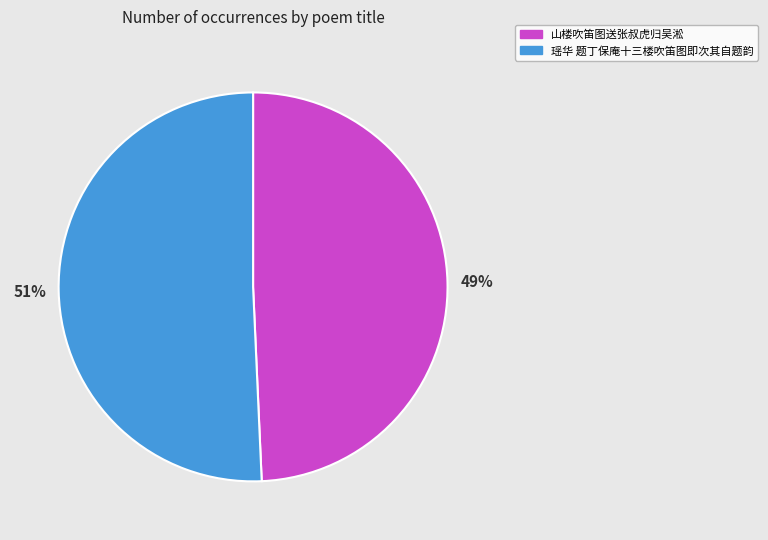

To the nearest percent, what is the combined percentage of 瑶华 题丁保庵十三楼吹笛图即次其自题韵 and 山楼吹笛图送张叔虎归吴淞?

100%